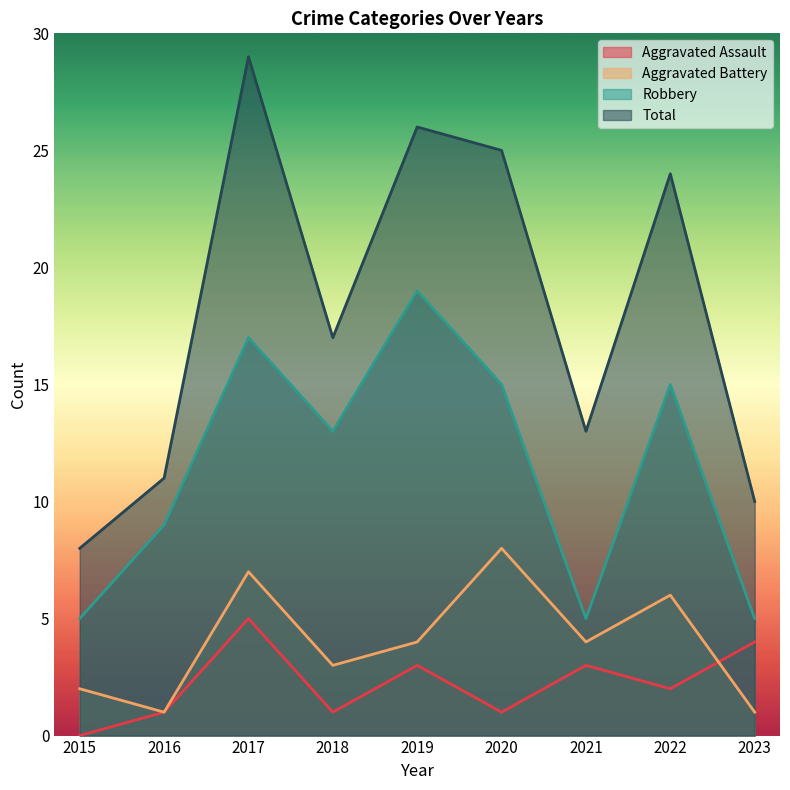

True or false: Robbery and Total cross at least once.

False